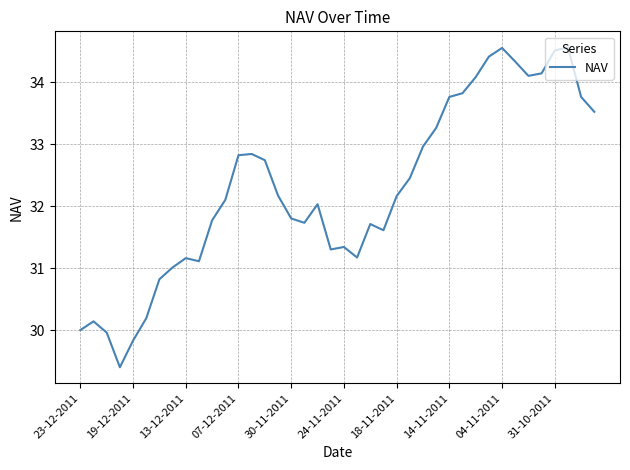

What is the minimum value shown in the chart?

29.4